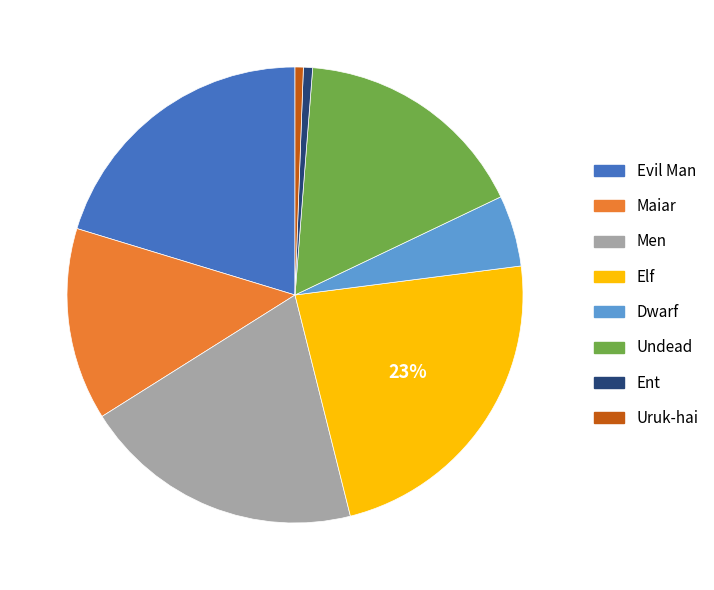

Which category has the biggest portion of the pie?

Elf